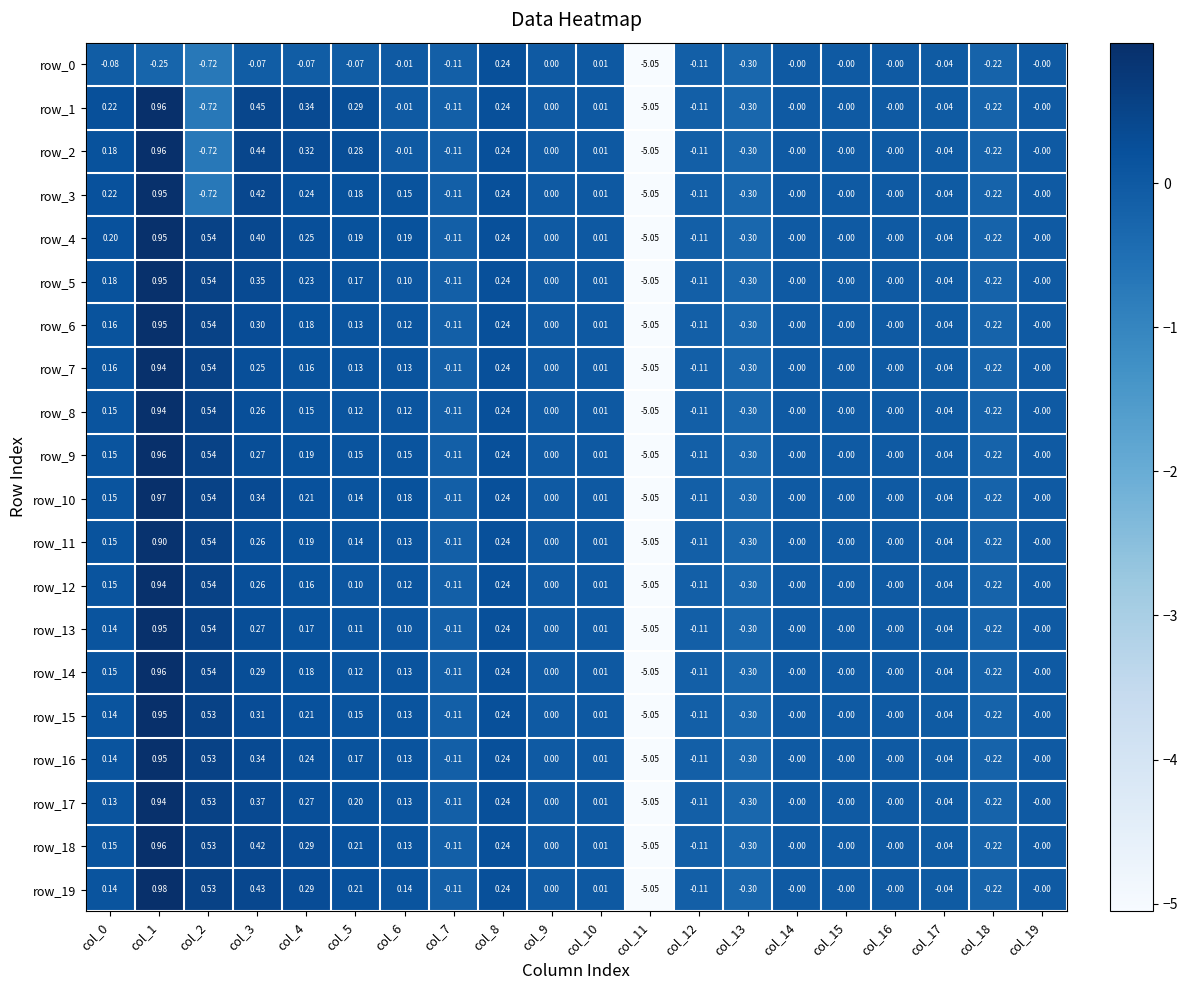

How many values in row_0 are below zero?

13